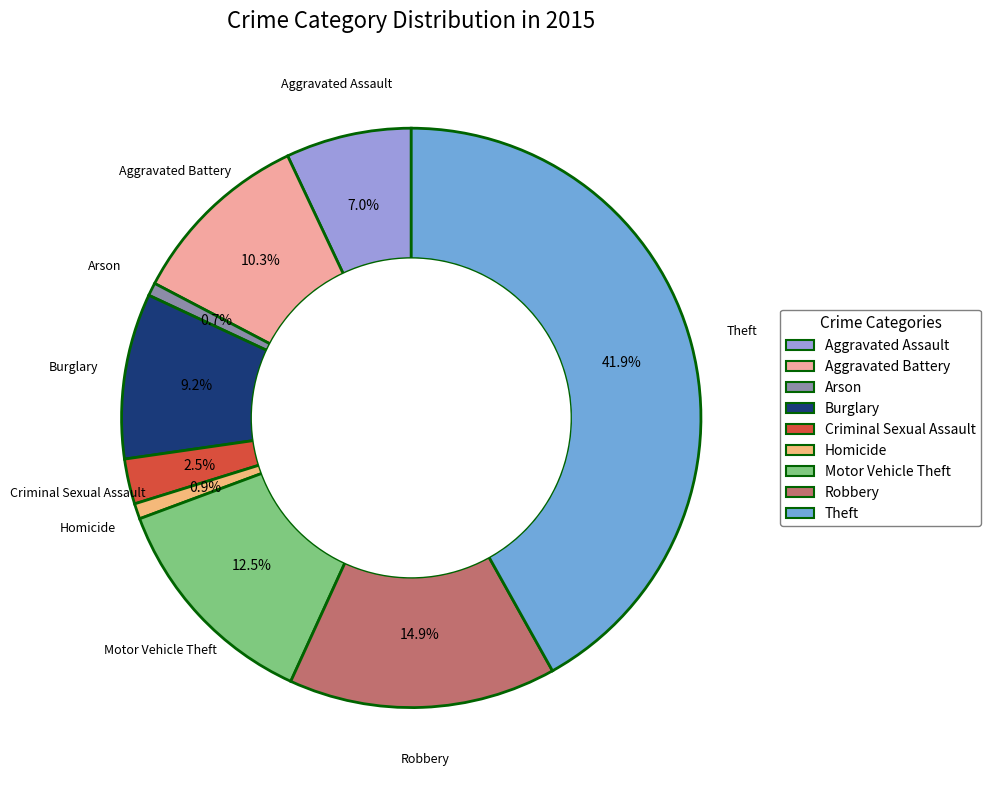

Which has a higher value, Homicide or Aggravated Battery?

Aggravated Battery